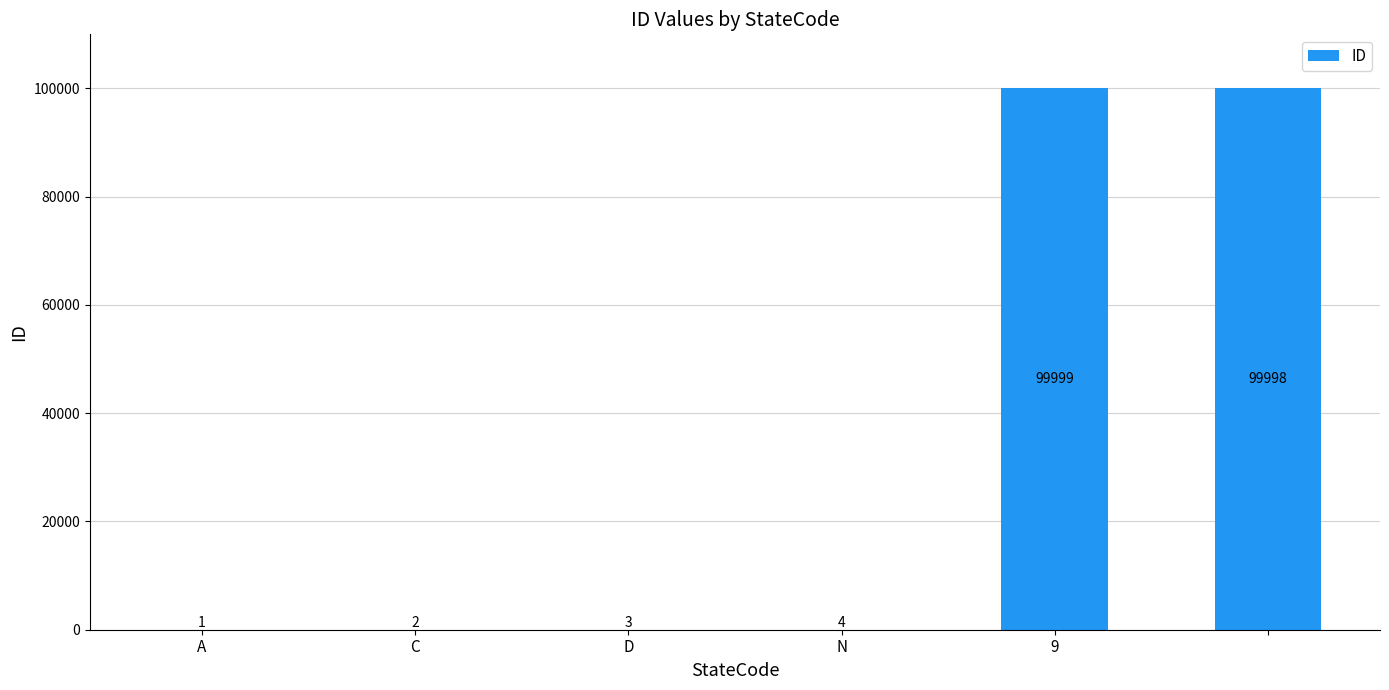

What is the sum of all values?

200007